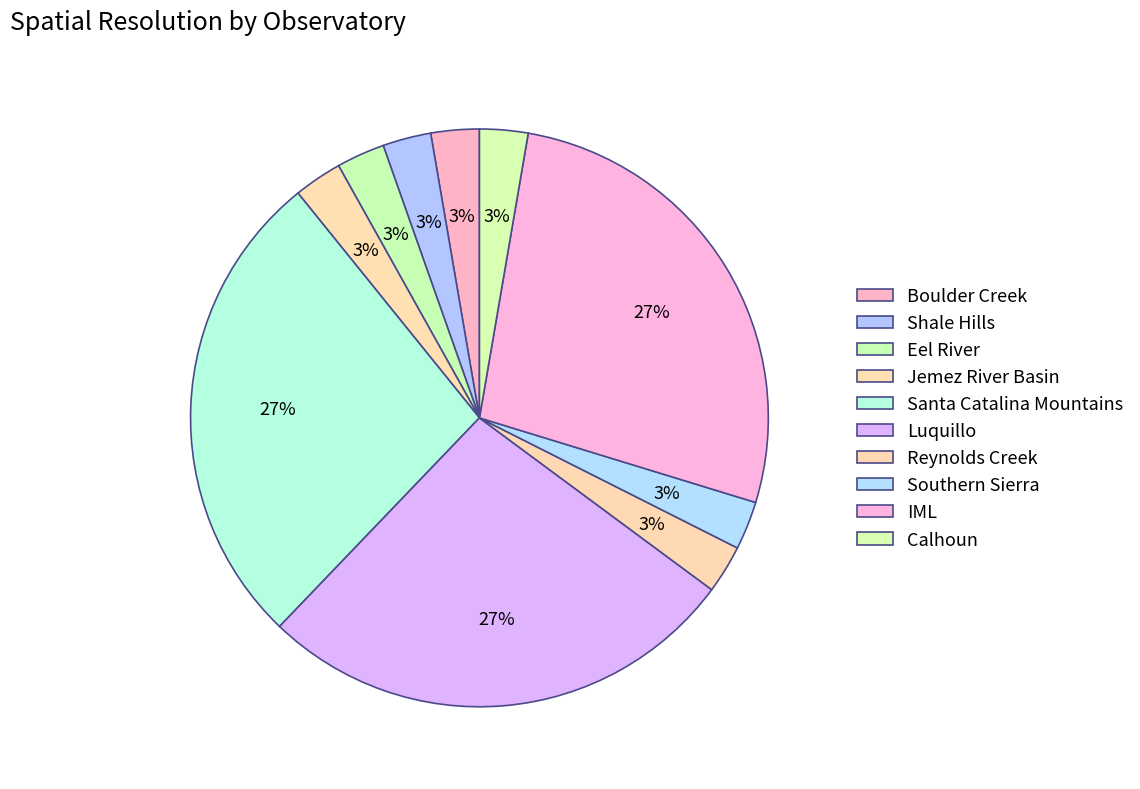

How many segments does this pie chart have?

10